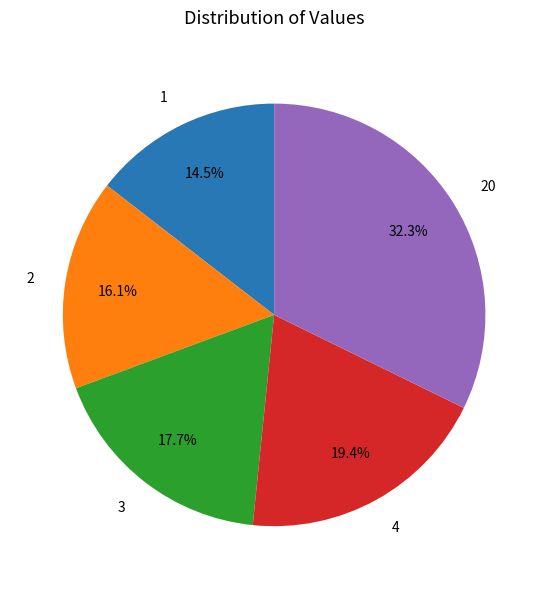

How many slices are in this pie chart?

5